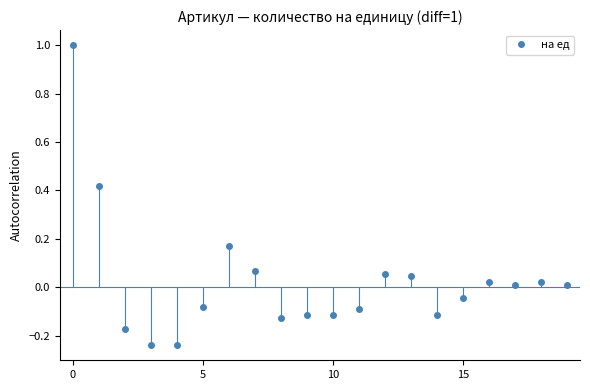

True or false: there are more than 2 points higher than both neighbors.

True